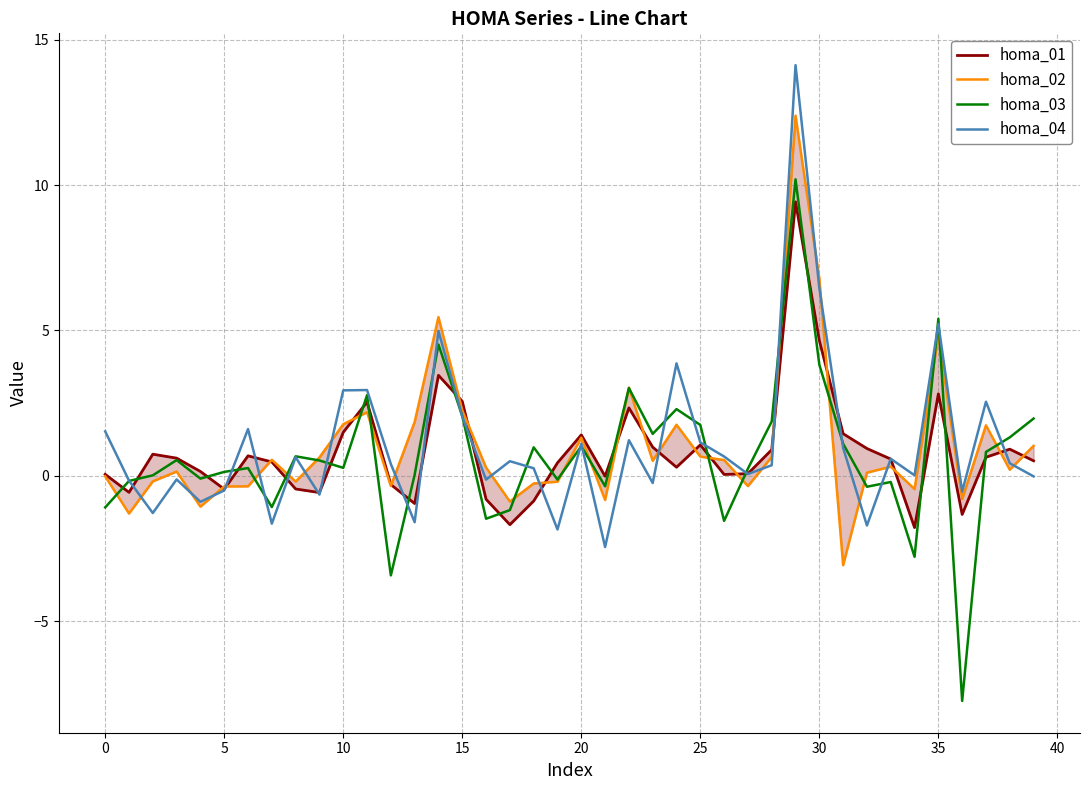

What is the minimum value for homa_04?

-2.5